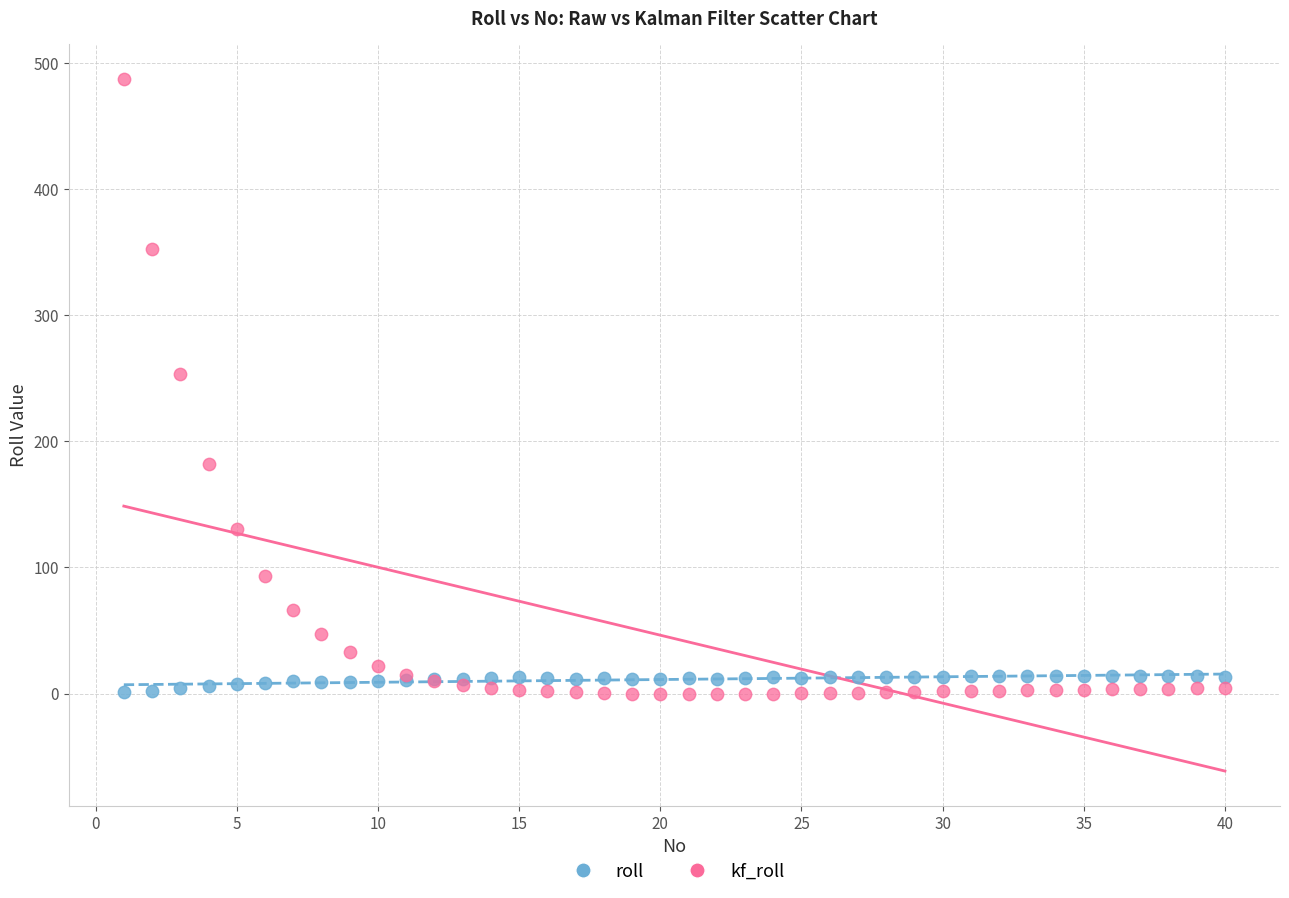

Across all series, what Y value is closest to 243?

253.7